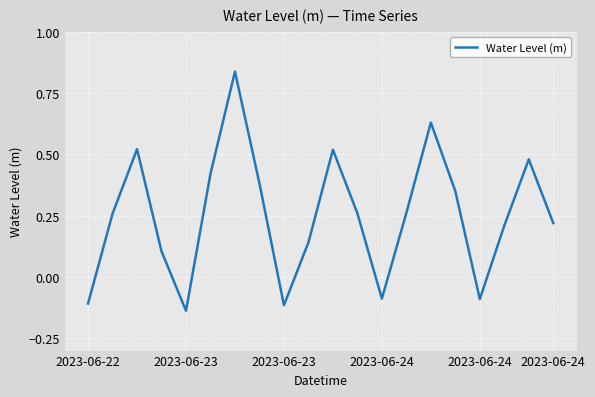

Rank the categories by value from highest to lowest.

6, 14, 2023-06-23, 10, 18, 2023-06-24, 7, 15, 13, 11, 2023-06-23, 19, 17, 9, 2023-06-24, 12, 16, 2023-06-22, 8, 2023-06-24